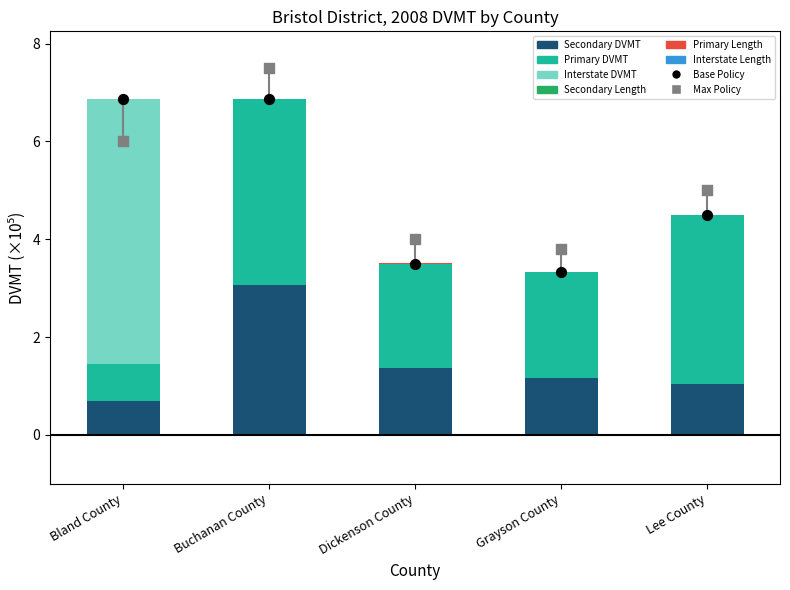

Which series has the largest total across all categories?

Primary DVMT